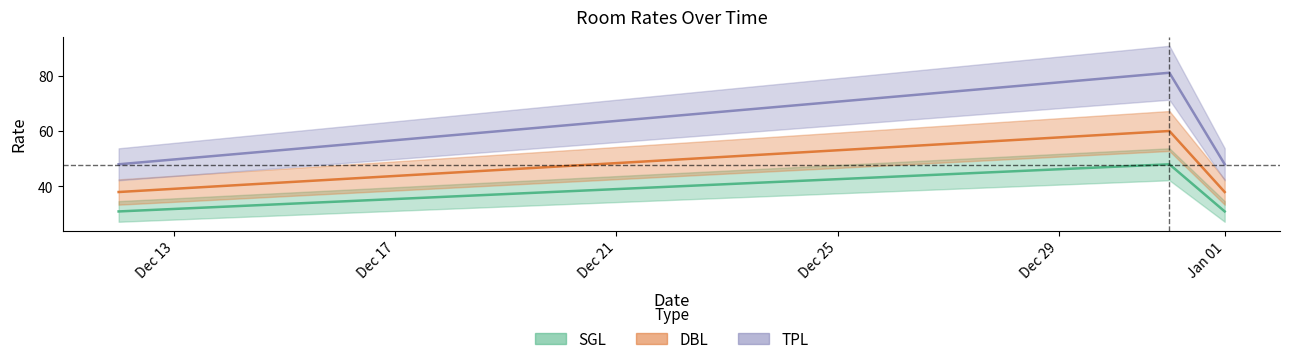

At which label does DBL reach its minimum?

2023-12-12